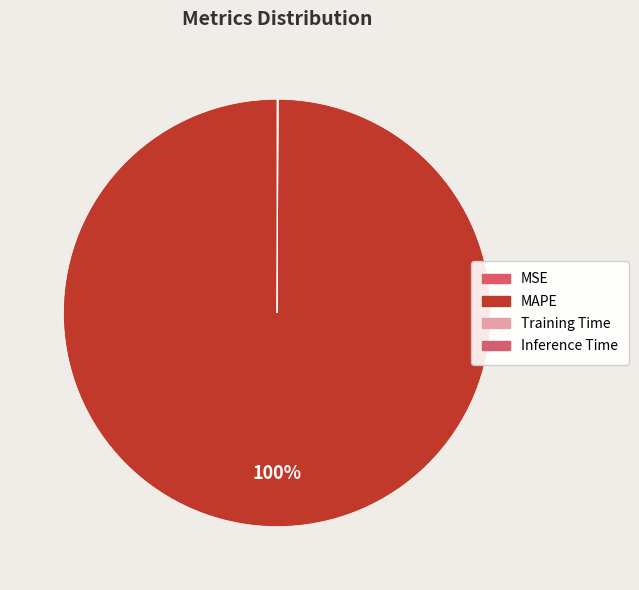

The MAPE slice represents 94% of the pie. True or false?

False